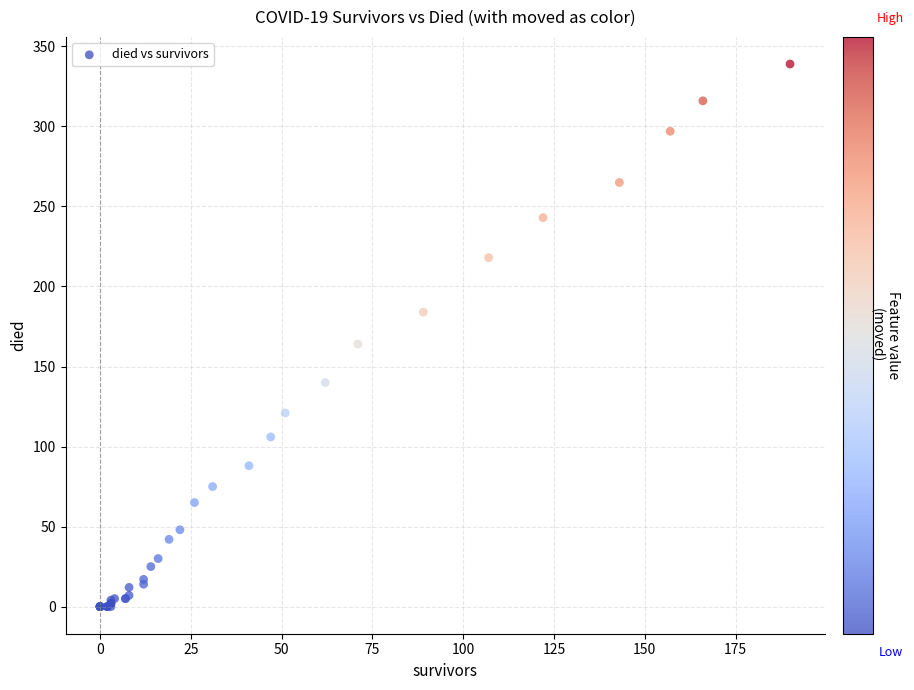

What Y value in the scatter plot is closest to 169?

164